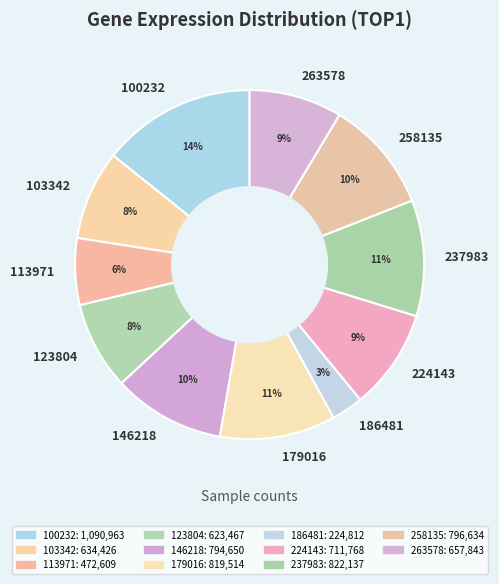

Which has a higher value, 179016 or 224143?

179016